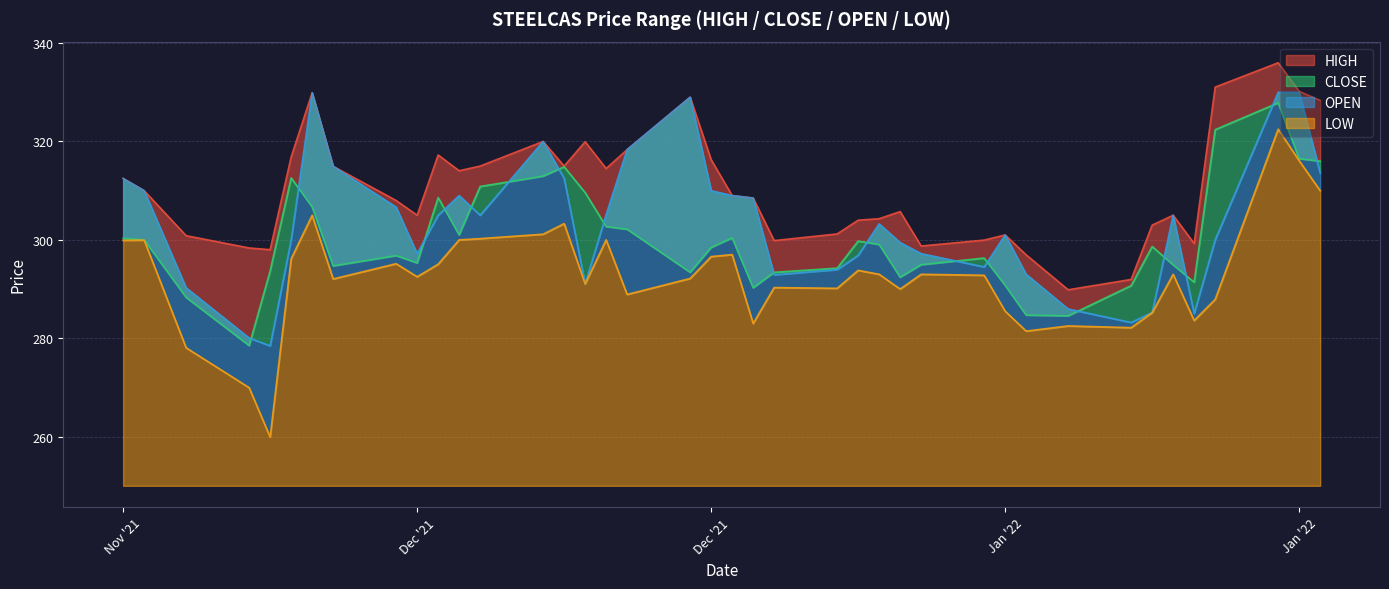

The HIGH series shows 308.0 at 2021-12-06. True or false?

True